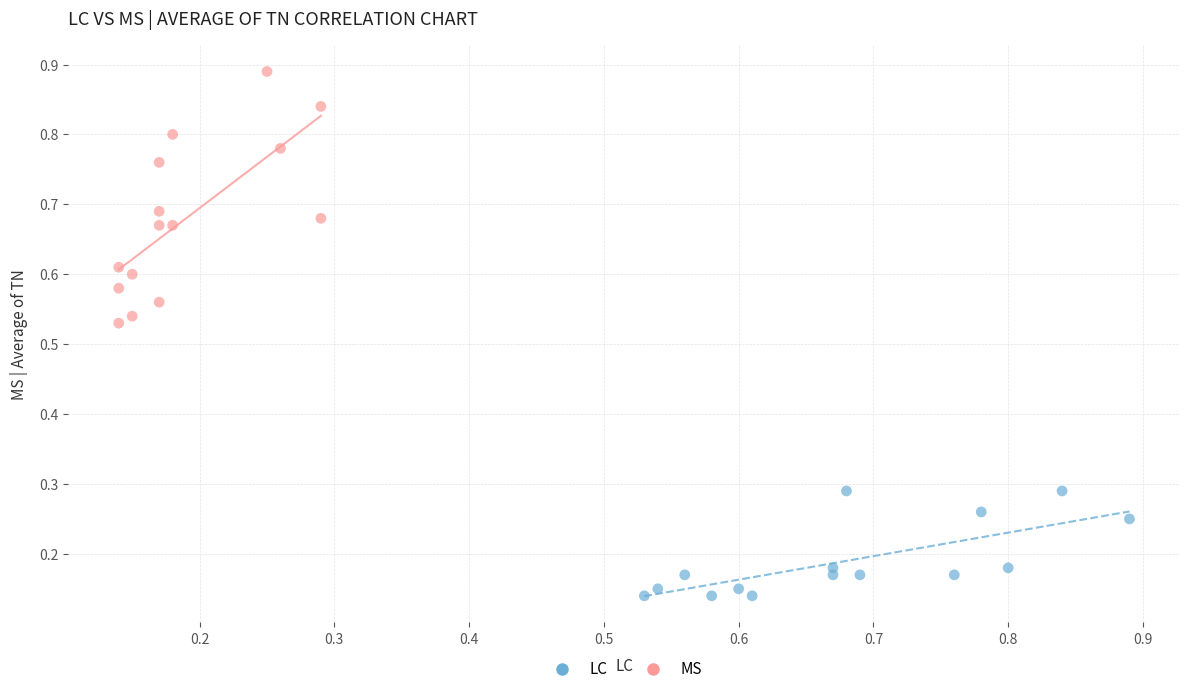

Which series has the widest spread of Y values?

MS